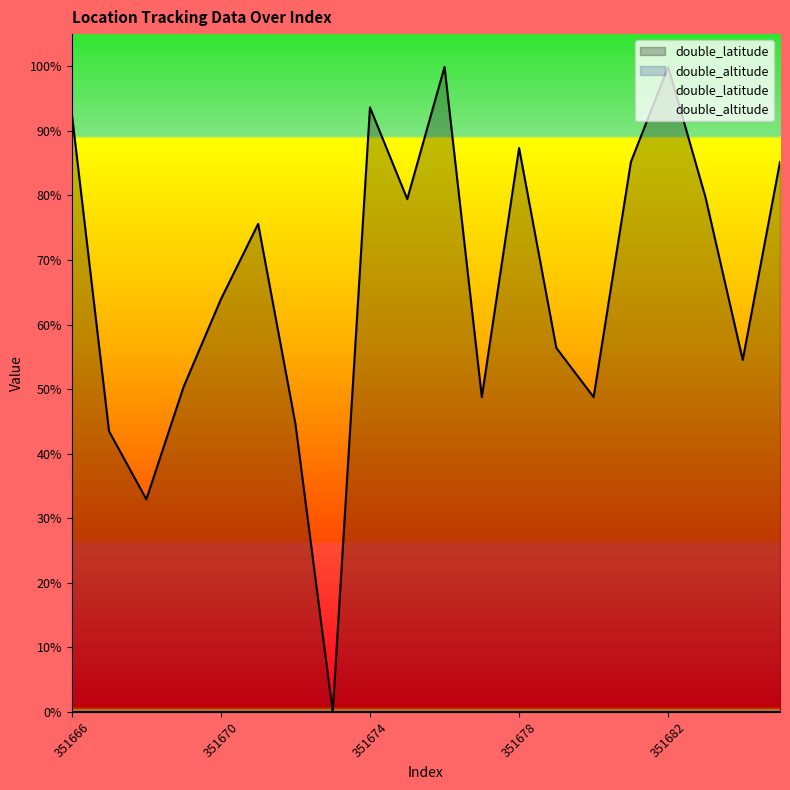

How many distinct data groups are displayed?

1